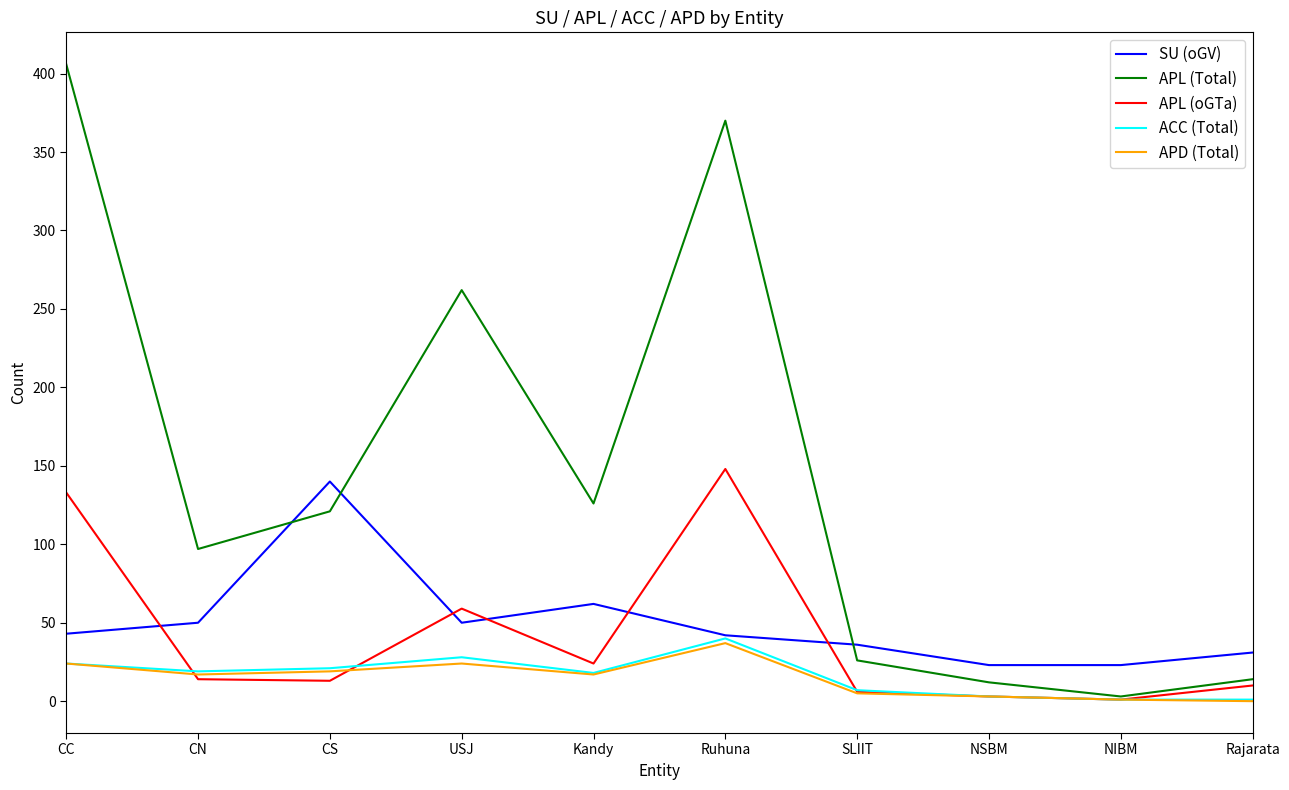

The value of APD (Total) at CS is 19. True or false?

True